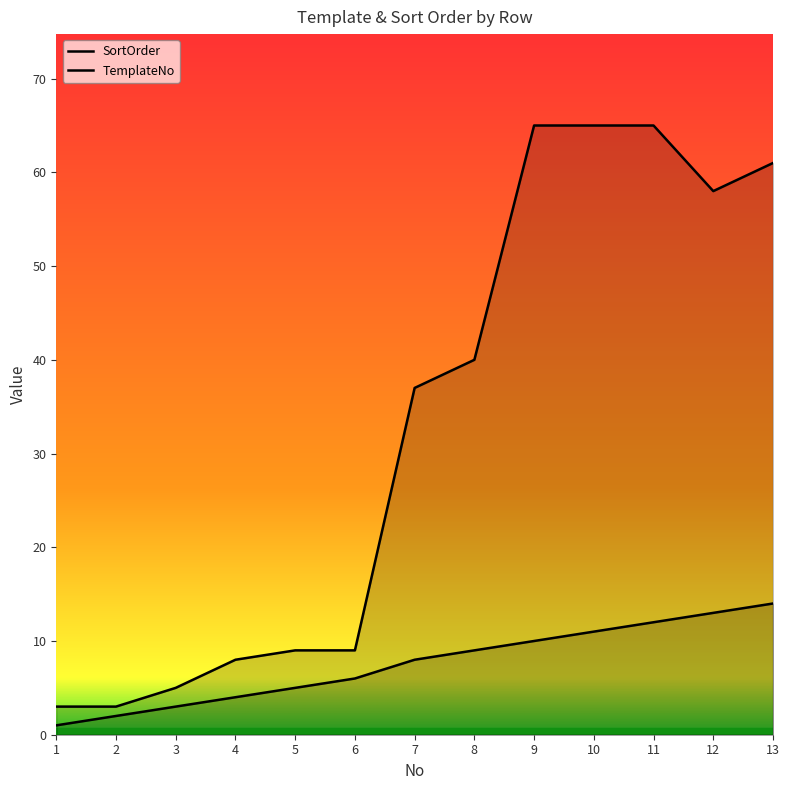

Does the chart display data point markers on the line(s)?

No